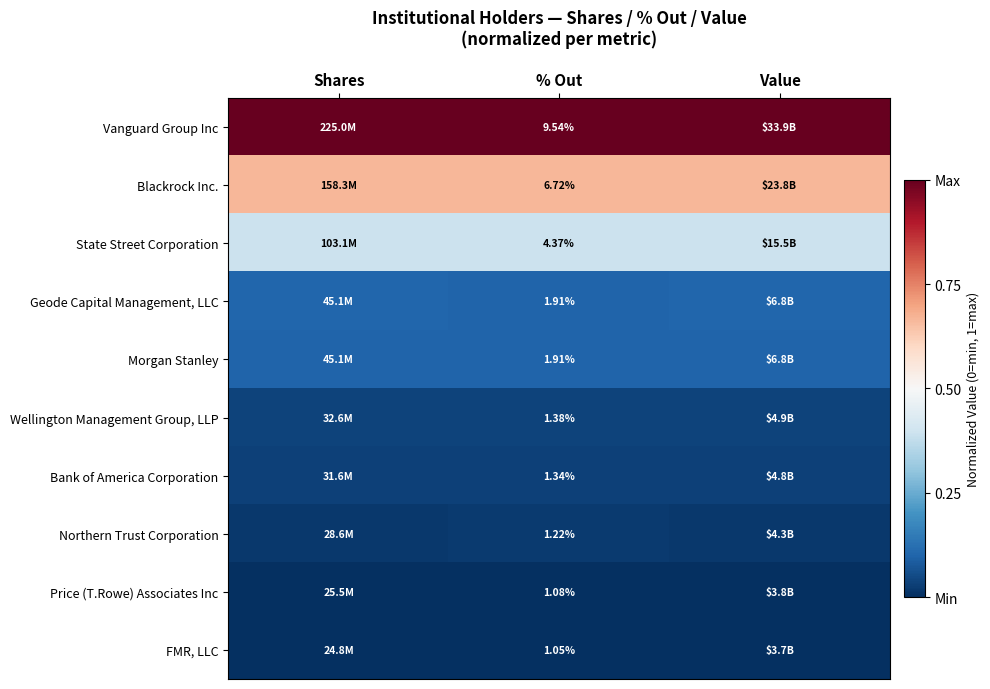

What is the total value across all series at Shares?

2.4